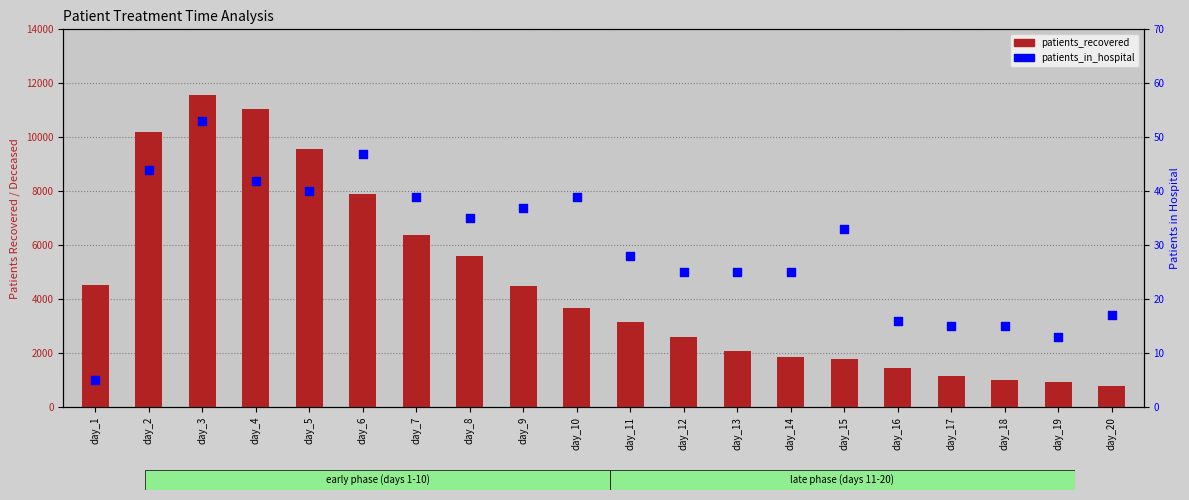

What are all the series names shown in the legend?

patients_recovered, patients_in_hospital